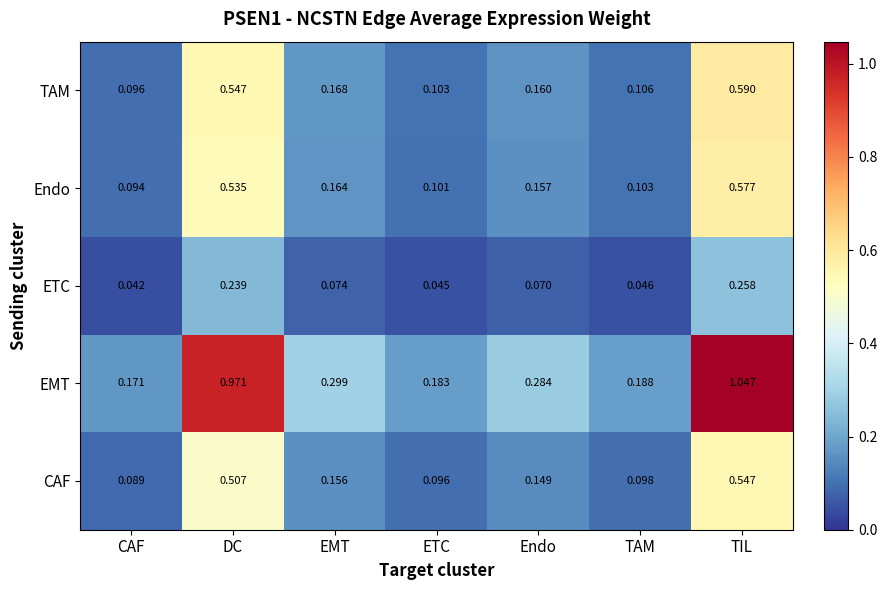

Is the value of EMT at TIL greater than the value of TAM at Endo?

Yes